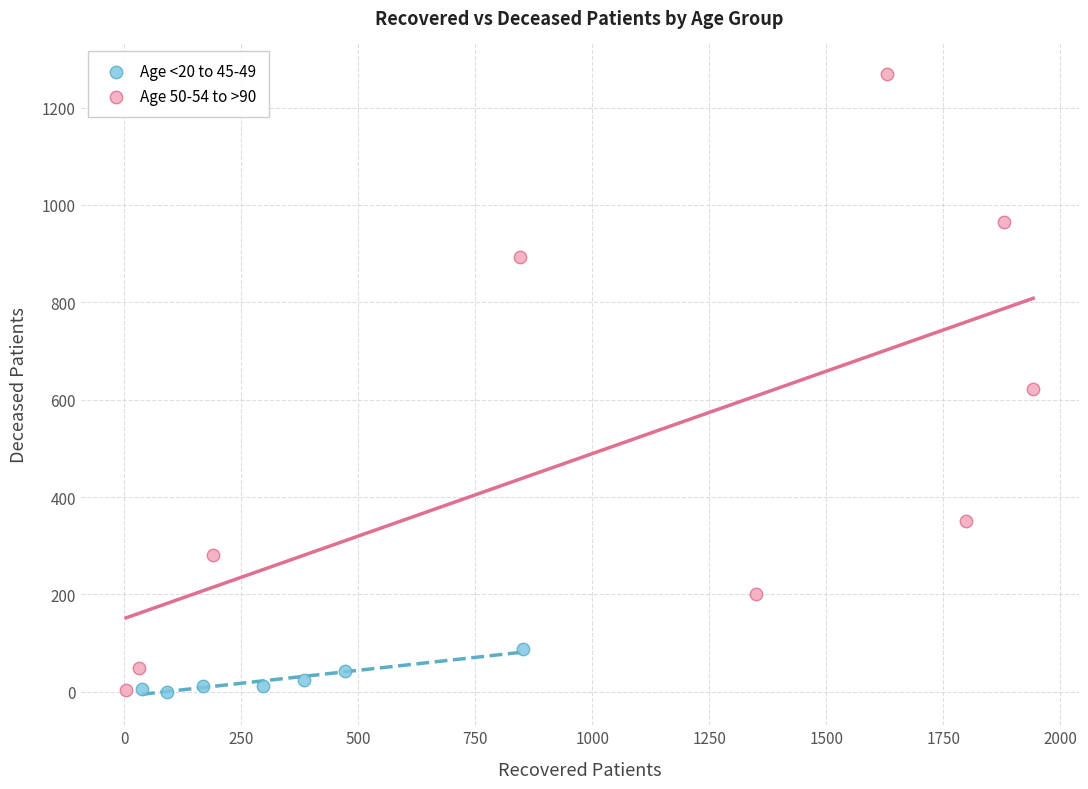

Which series has the largest Y range (max minus min)?

Age 50-54 to >90